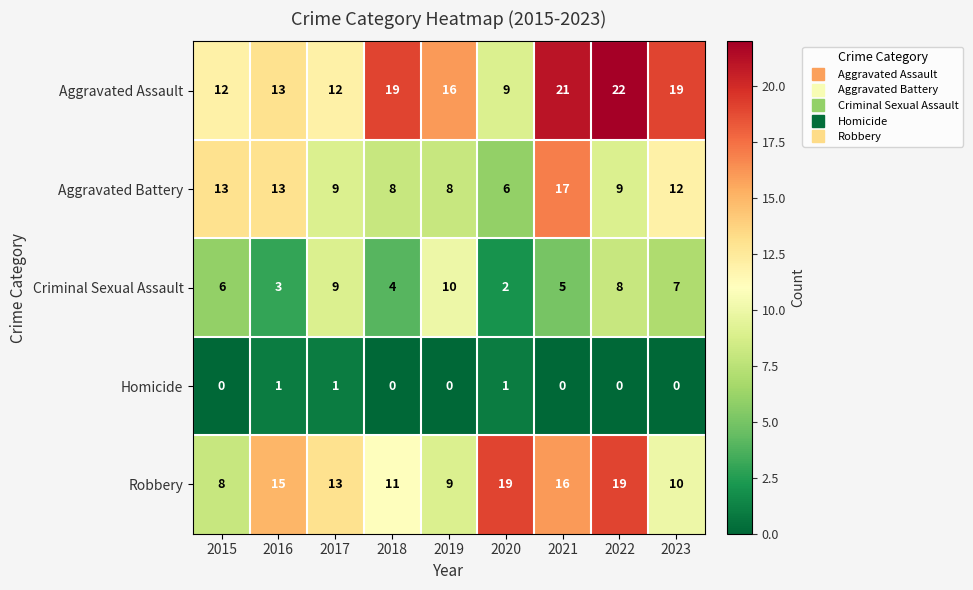

Rank the series by their average value, from highest to lowest.

Aggravated Assault, Robbery, Aggravated Battery, Criminal Sexual Assault, Homicide